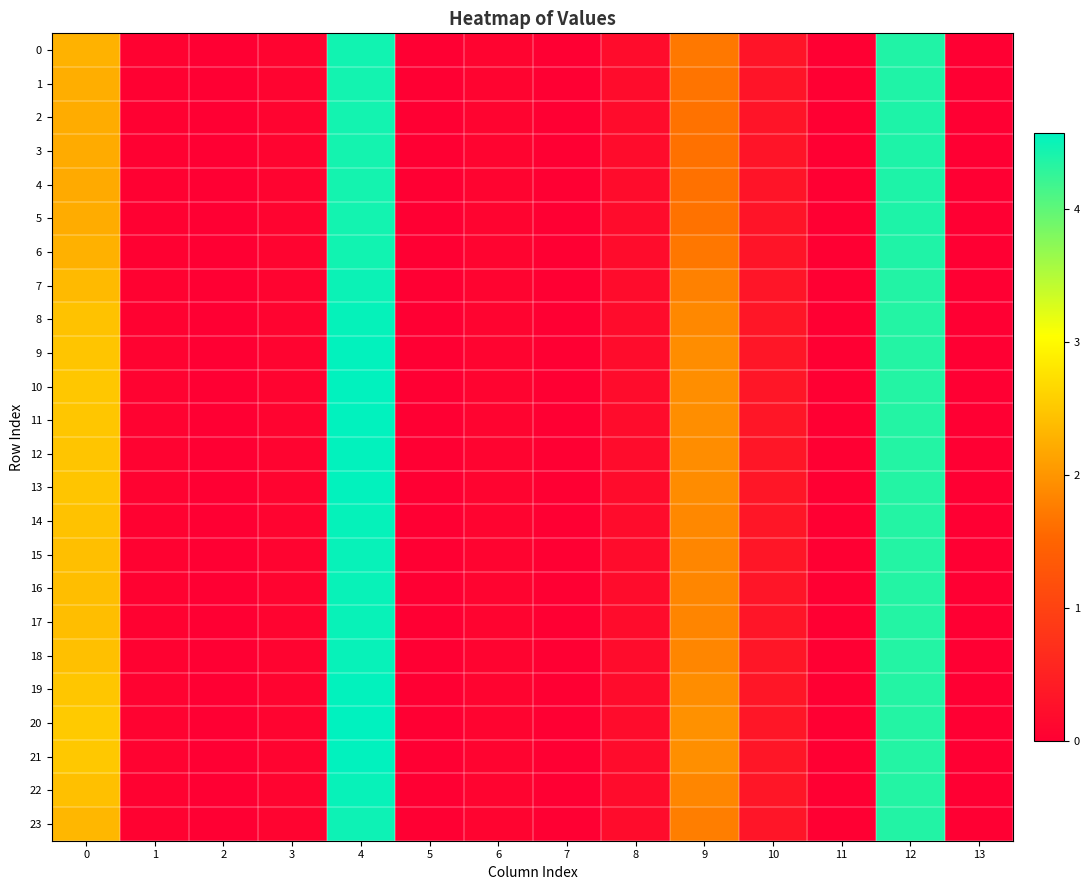

At which category is the sum across all series the highest?

4